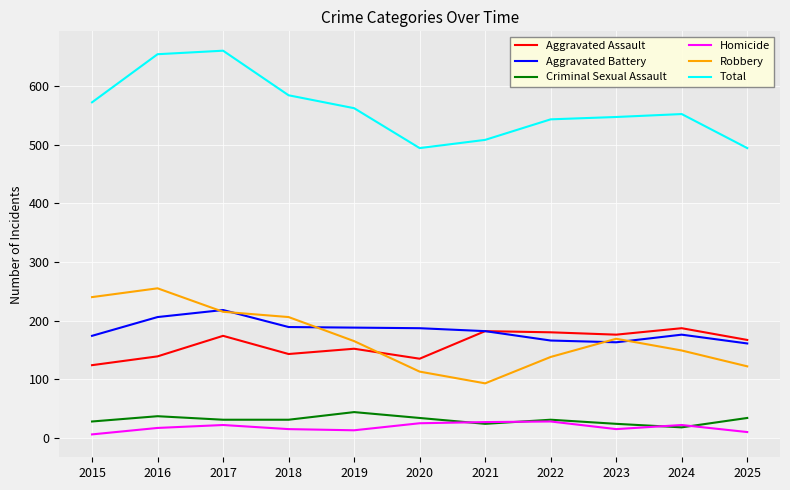

Is the value of Total at 2015 greater than the value of Aggravated Assault at 2021?

Yes